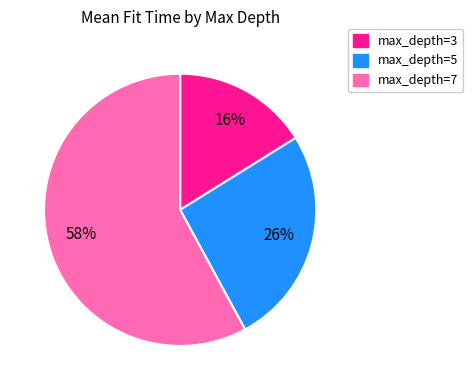

The max_depth=7 slice represents 48% of the pie. True or false?

False